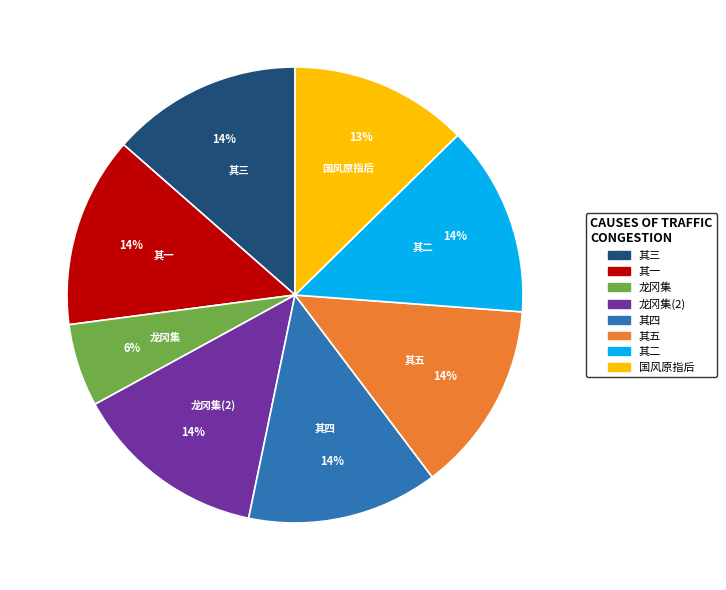

How many segments does this pie chart have?

8